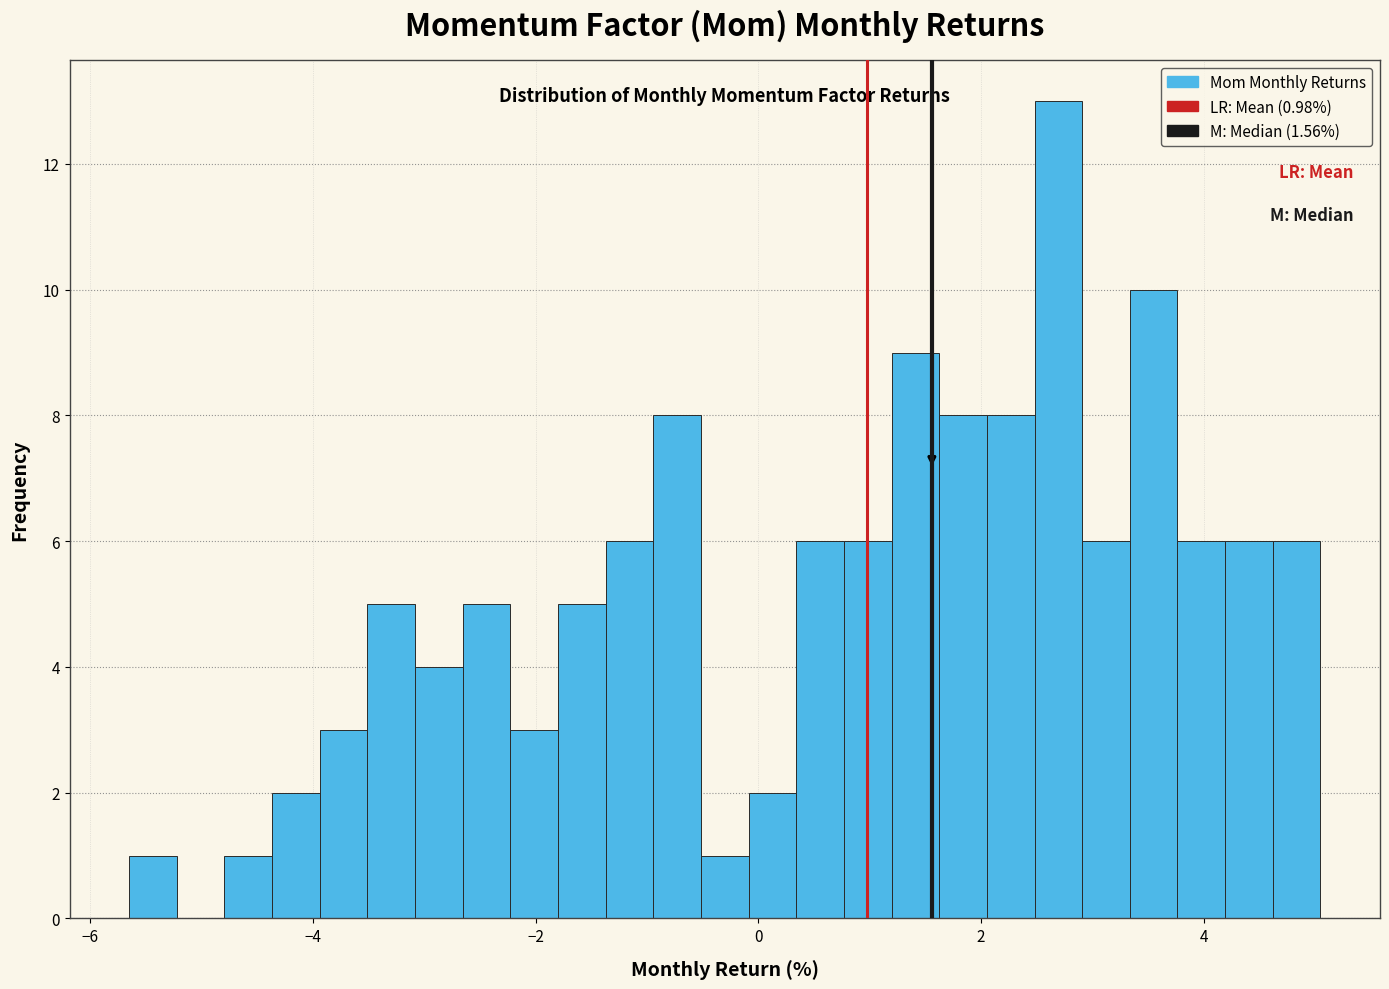

Around what value on the x-axis is the tallest bar? Give the approximate position of its centre, as read against the axis.

2.6